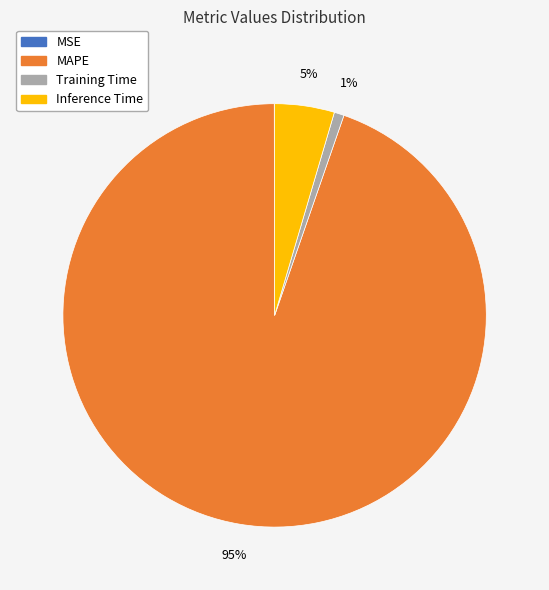

To the nearest percent, what is the combined percentage of MAPE and Training Time?

95%